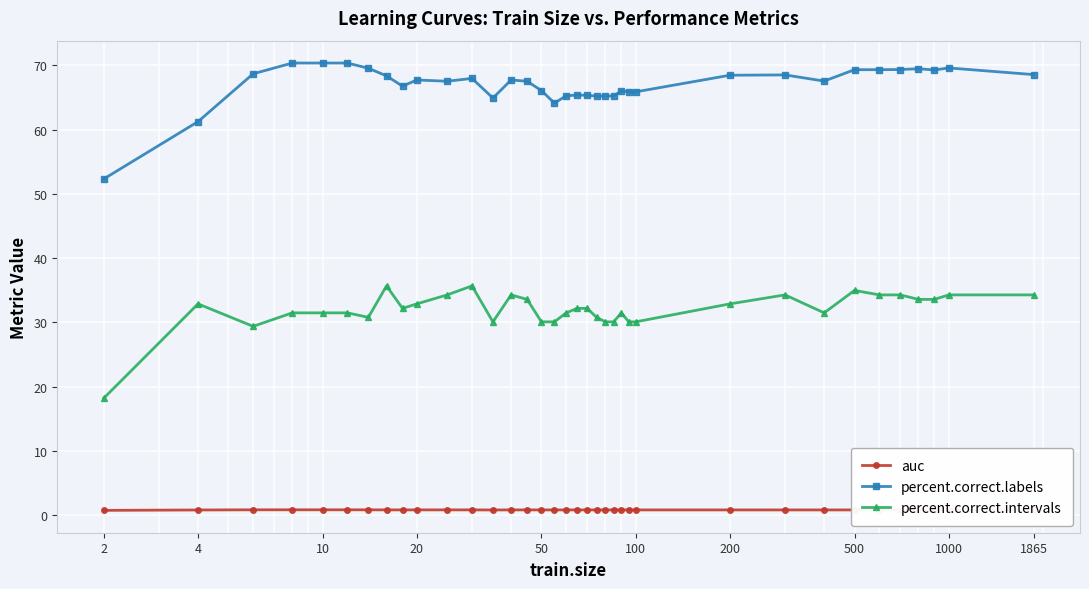

At how many categories does at least one series exceed 49?

36